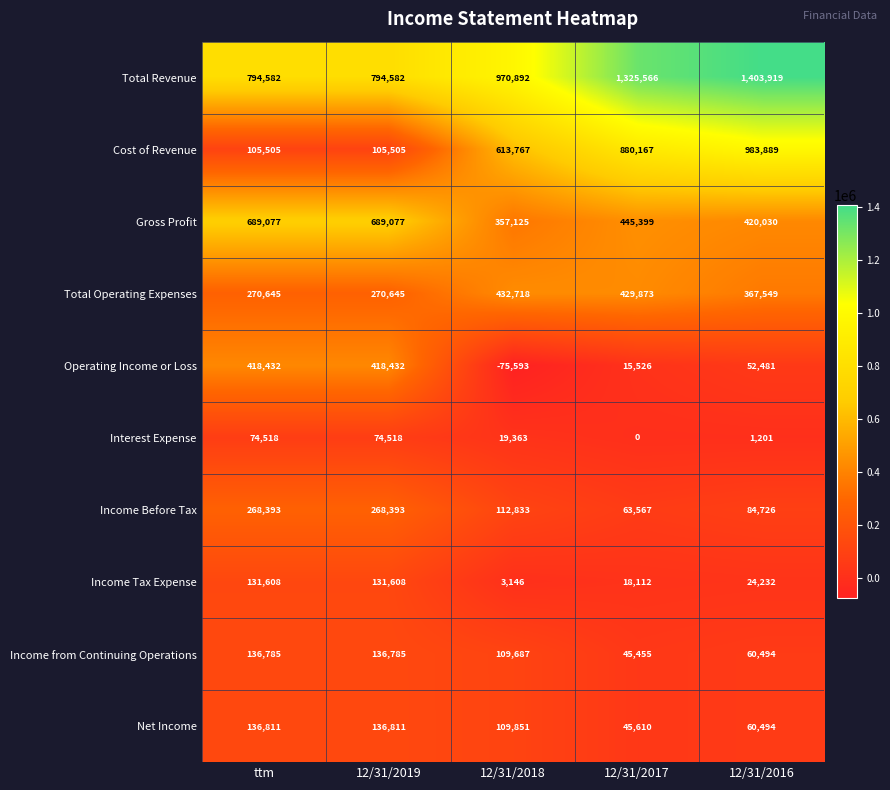

How many series are shown in this chart?

10